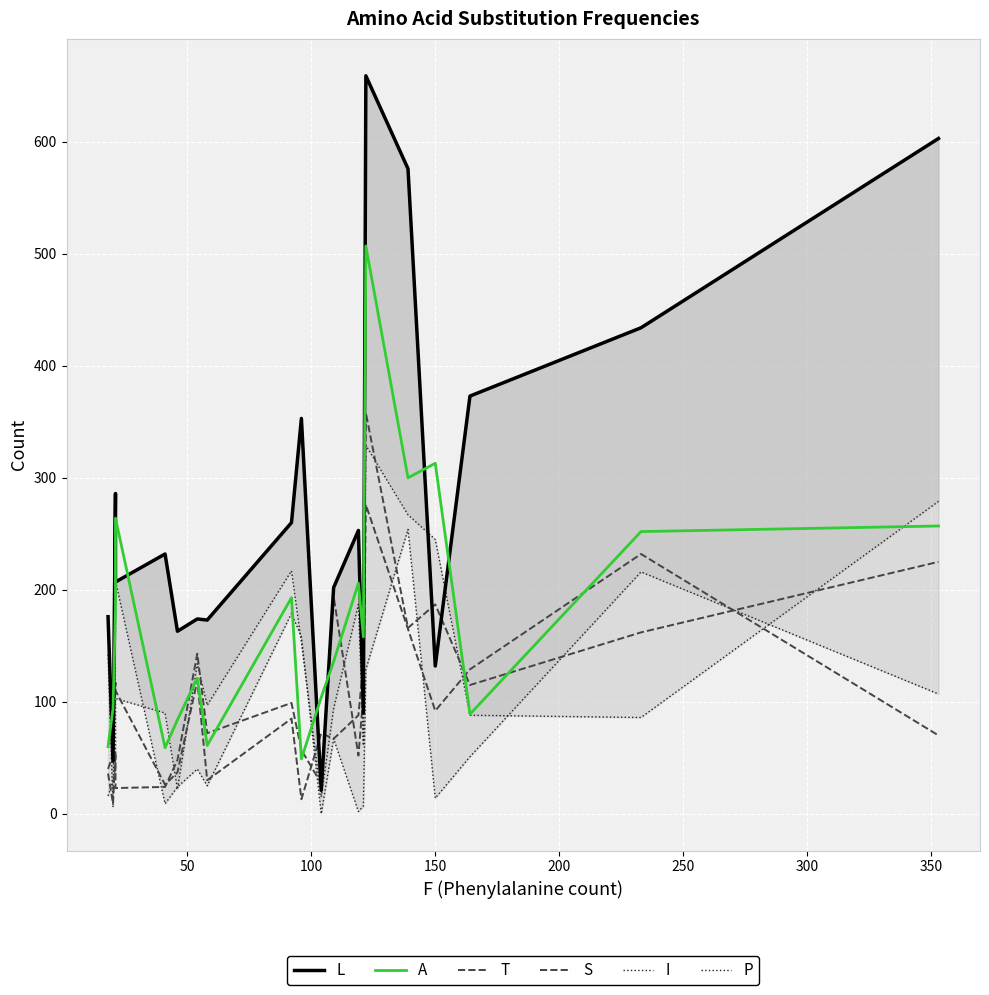

What is the difference between the maximum and minimum values in the I series?

314